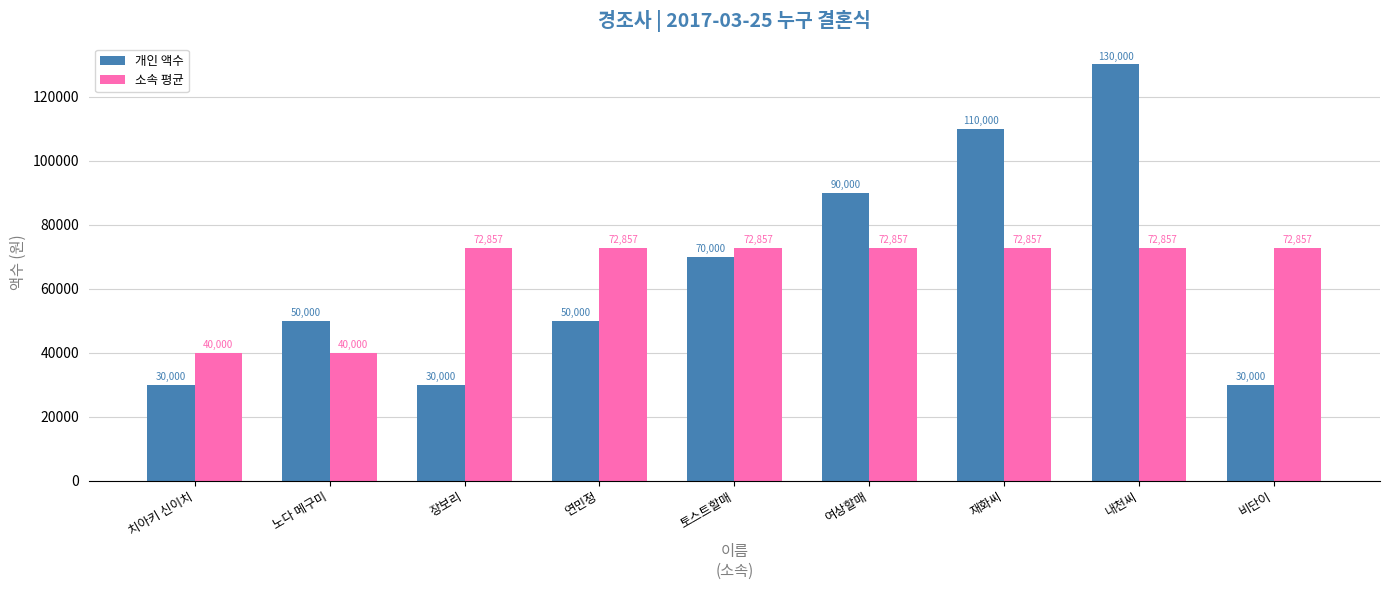

How many categories are shown in the chart?

9